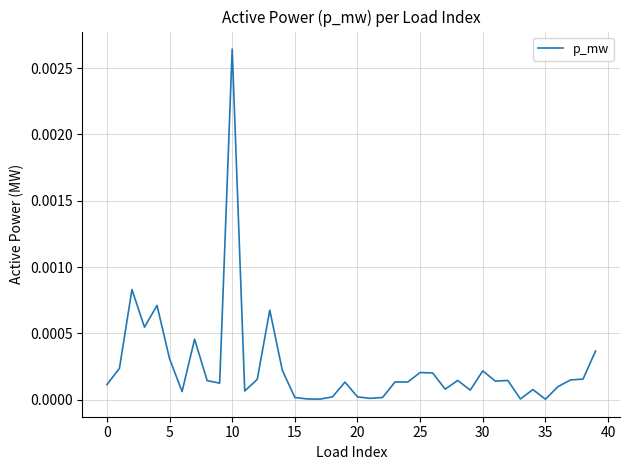

At which category does the chart reach its peak across all series?

10